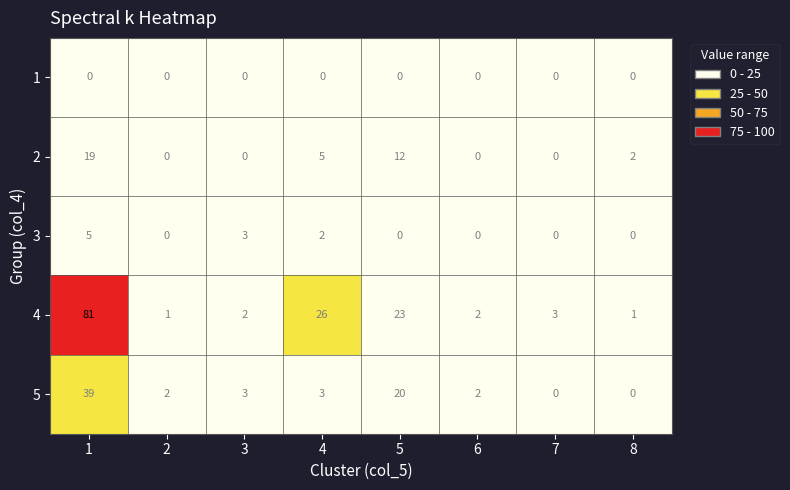

What is the sum of all 4 values?

139